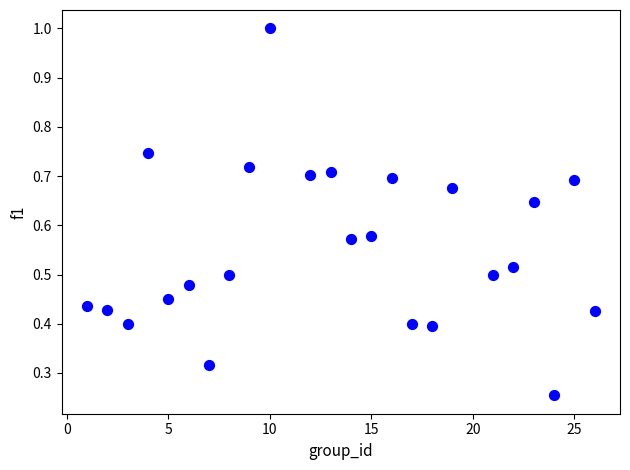

What is the range of X values (max minus min)?

25.0